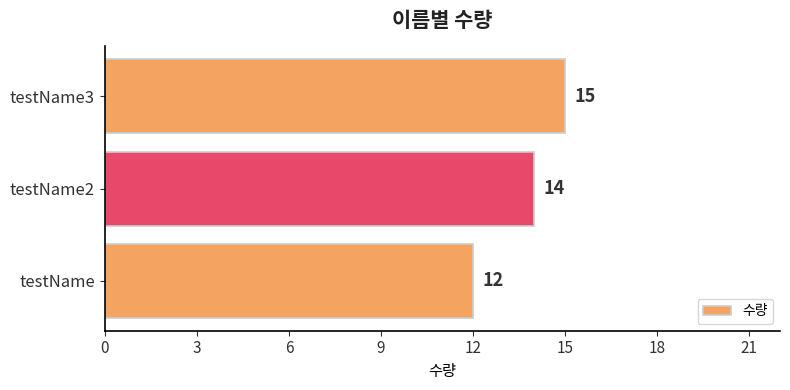

Is it true that the value at testName2 is 24?

False